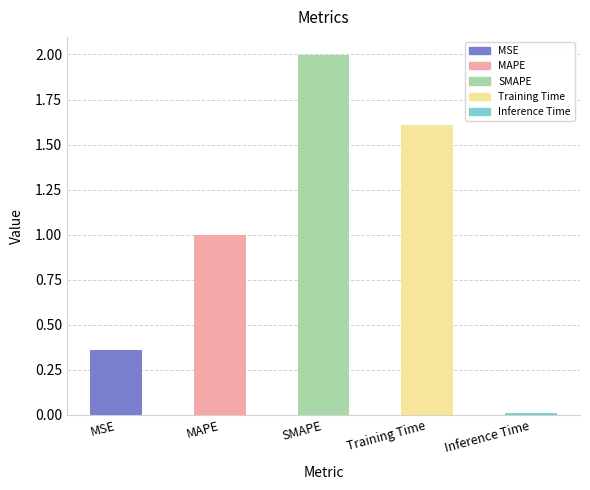

Which label corresponds to the smallest value in the chart?

Inference Time